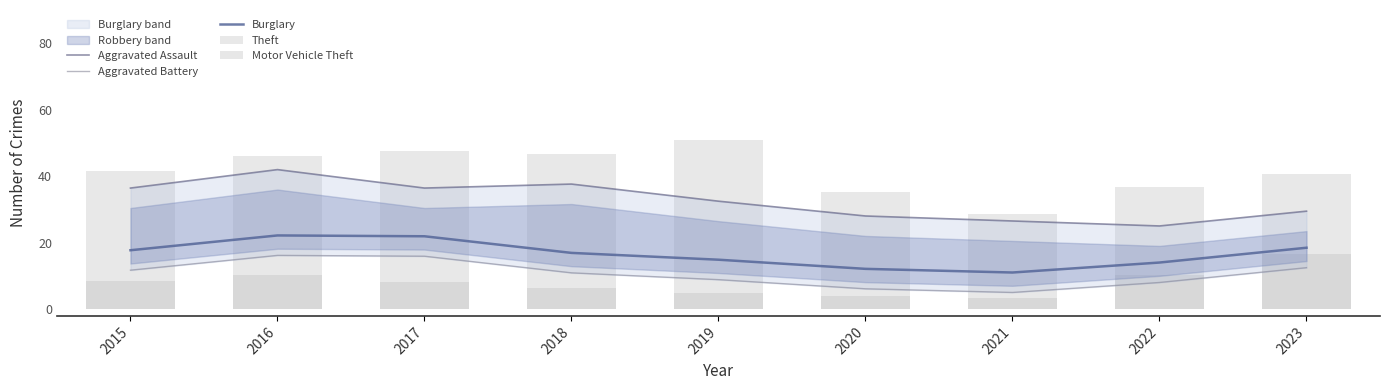

Rank the series at 2022 from highest to lowest value.

Theft, Aggravated Assault, Burglary, Motor Vehicle Theft, Aggravated Battery